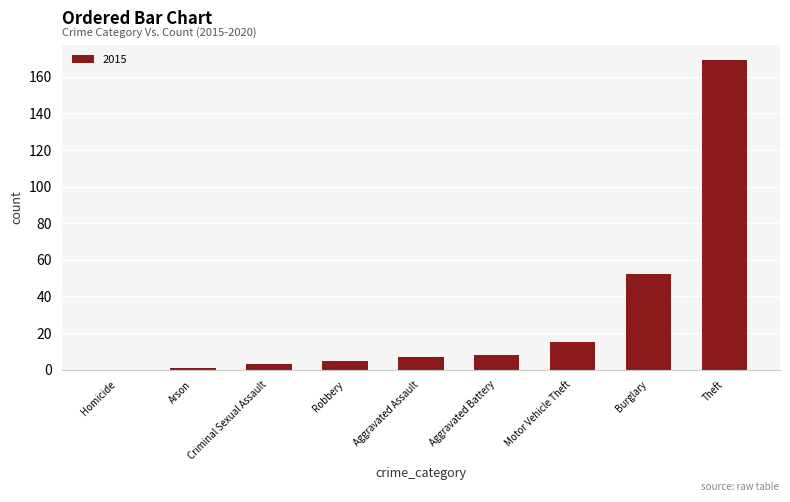

The value at Aggravated Battery is 14. True or false?

False